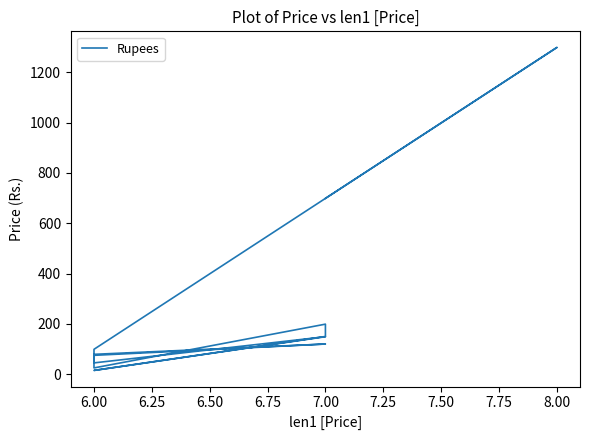

How many lines are shown in the chart?

1